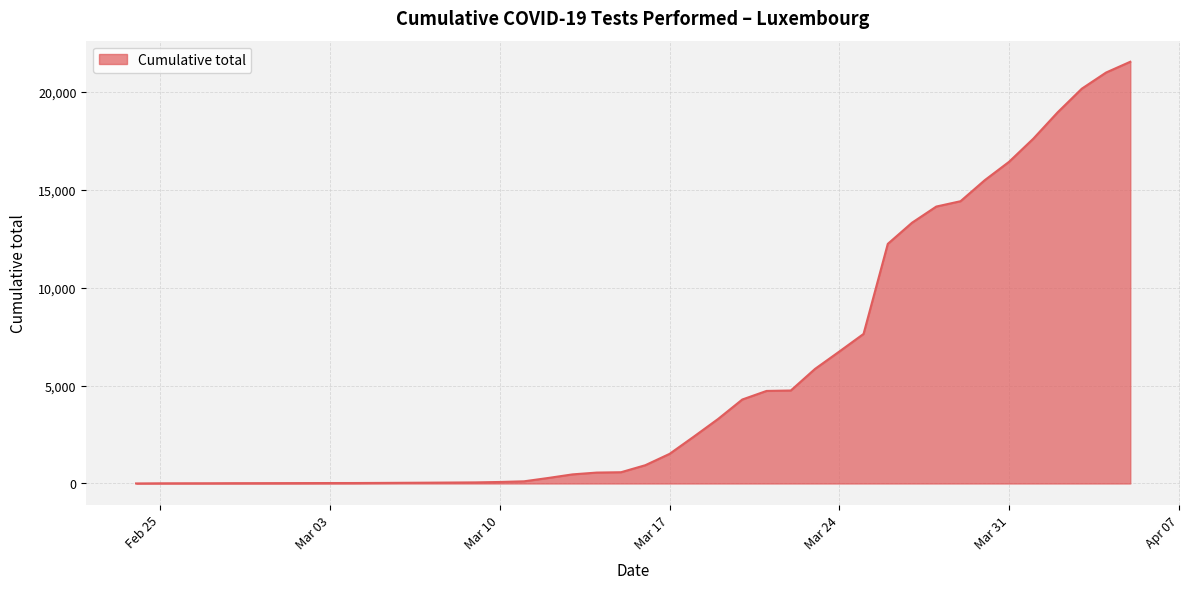

What is the maximum value shown in the chart?

21529